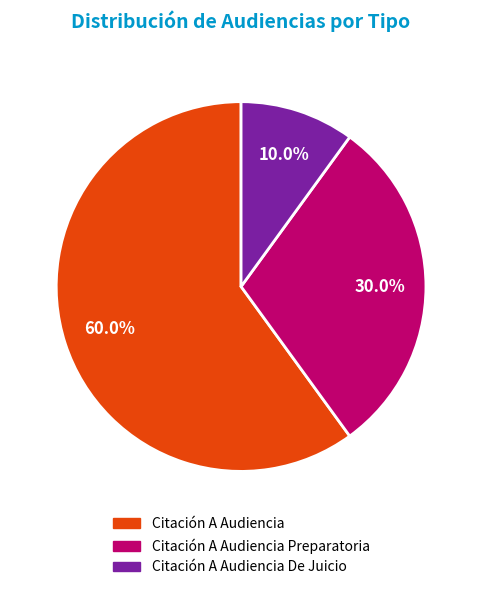

To the nearest percent, what is the combined percentage of Citación A Audiencia De Juicio and Citación A Audiencia?

70%